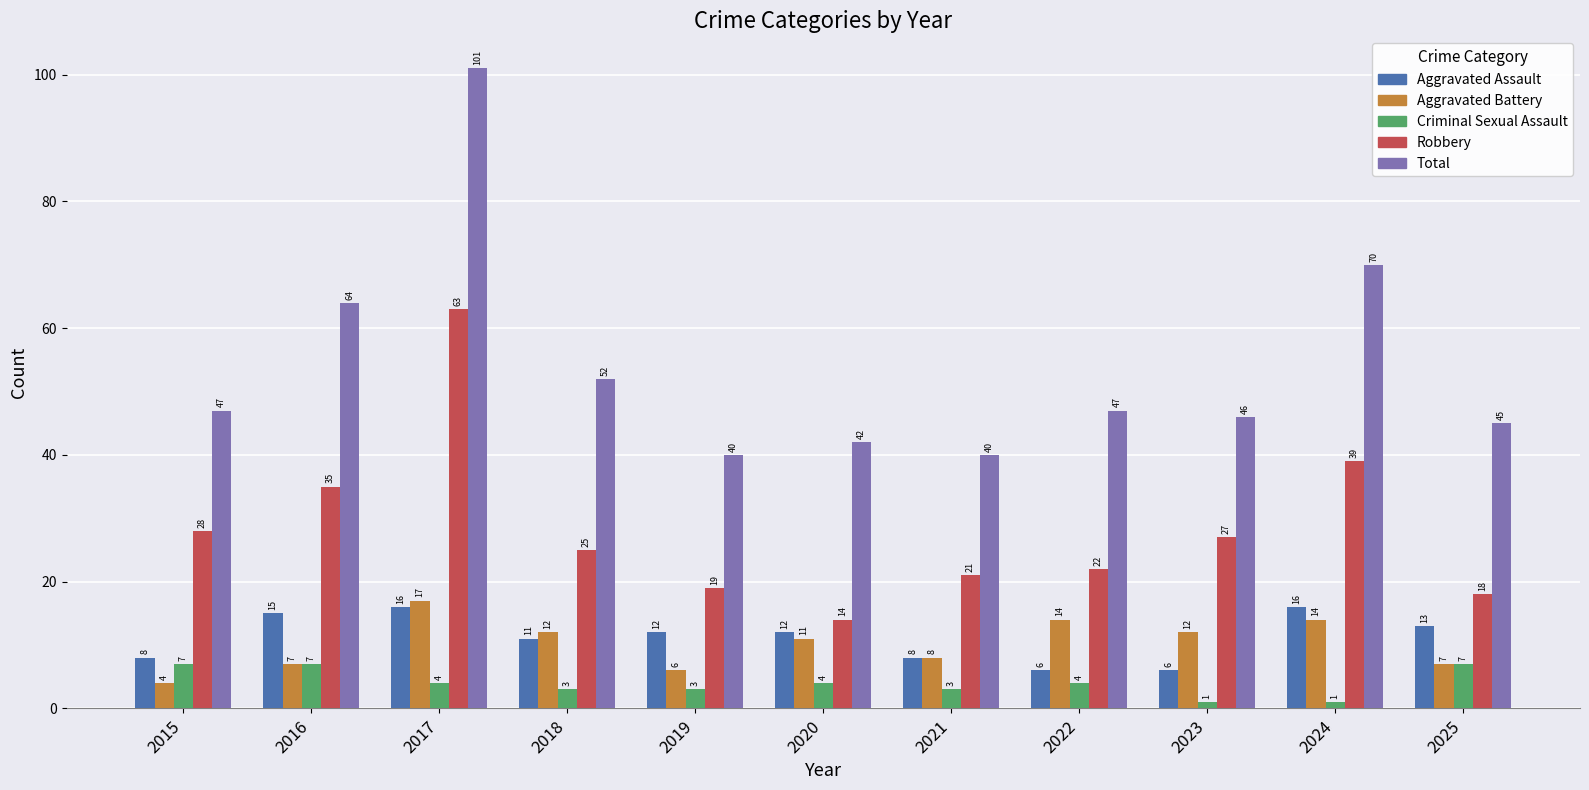

Between 2020 and 2022, which series saw the biggest shift?

Robbery